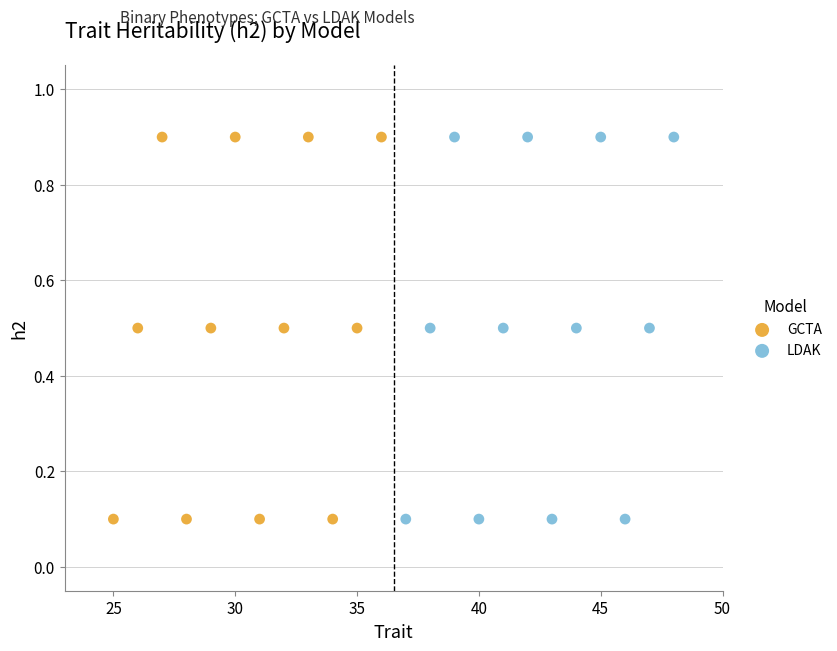

What are all the series names shown in the legend?

GCTA, LDAK